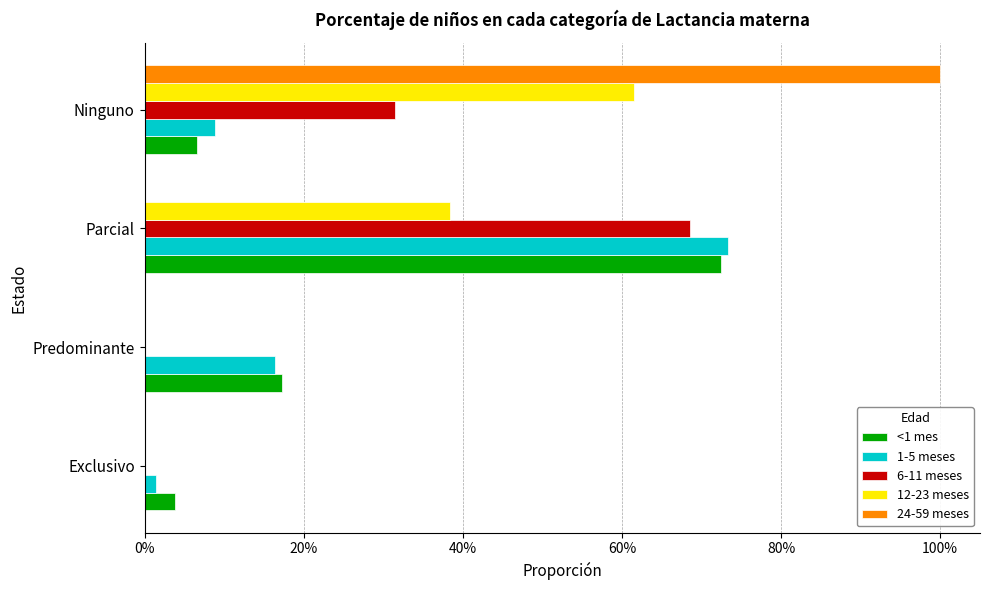

What are all the series names shown in the legend?

<1 mes, 1-5 meses, 6-11 meses, 12-23 meses, 24-59 meses